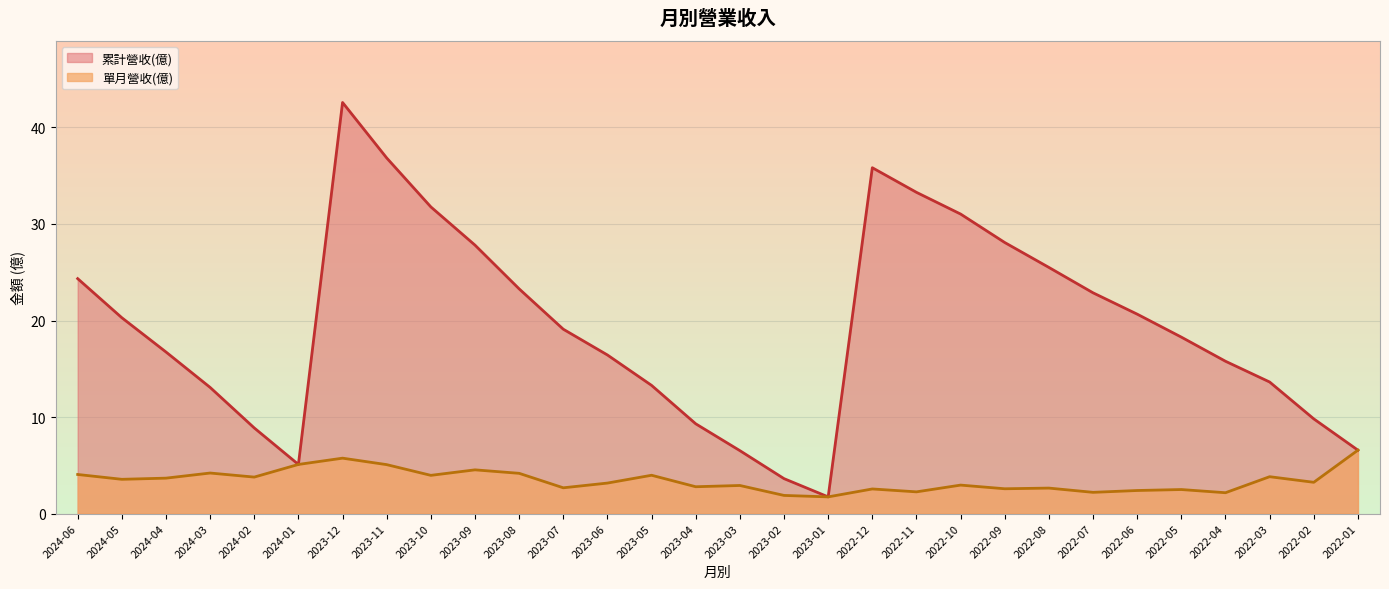

Is it true that 累計營收(億) equals 19.1 at 2023-07?

True